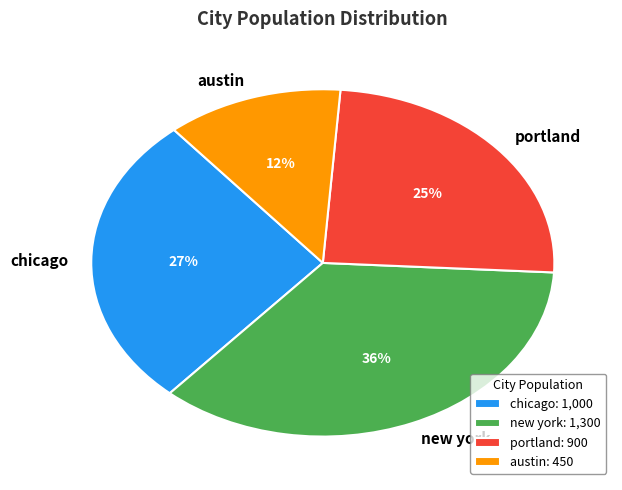

What percentage is the austin slice, to the nearest percent?

12%